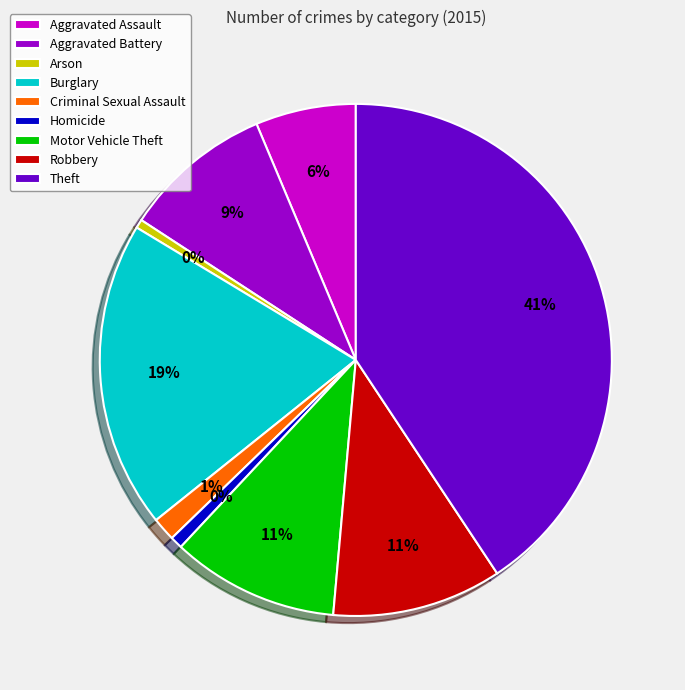

What percentage is NOT represented by Robbery?

89.3%